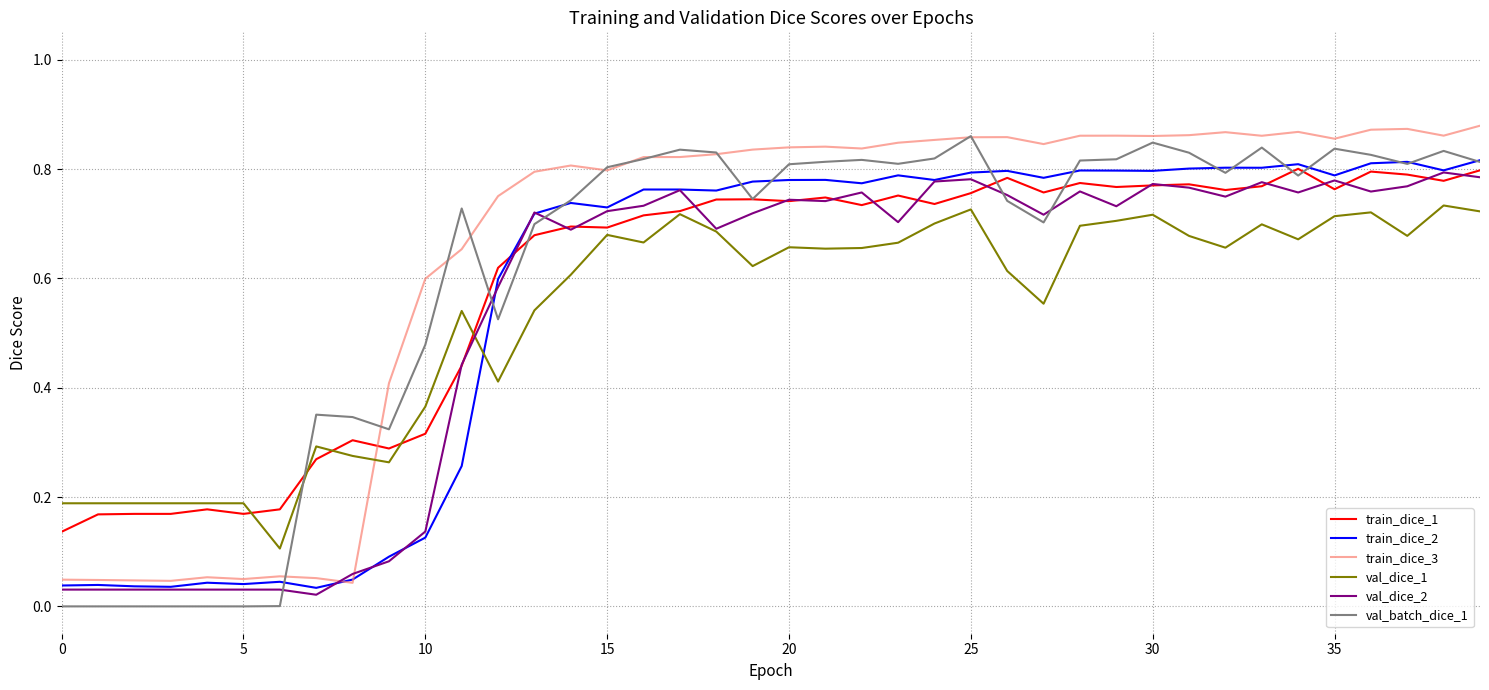

How many categories are shown in the chart?

40